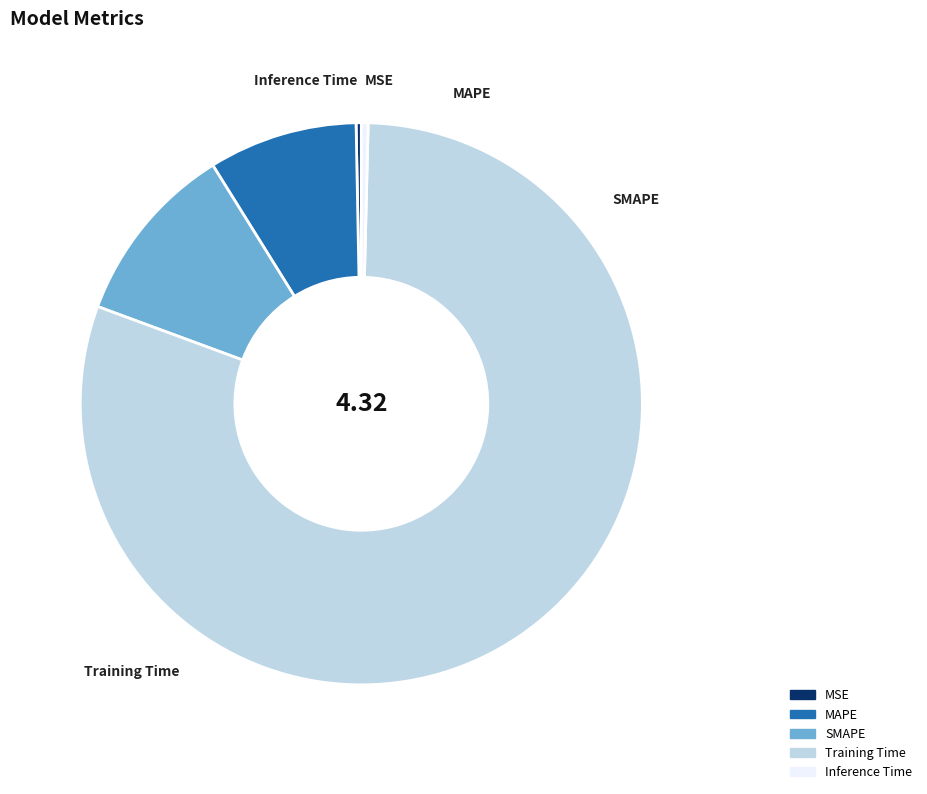

Which category has the smallest portion of the pie?

MSE